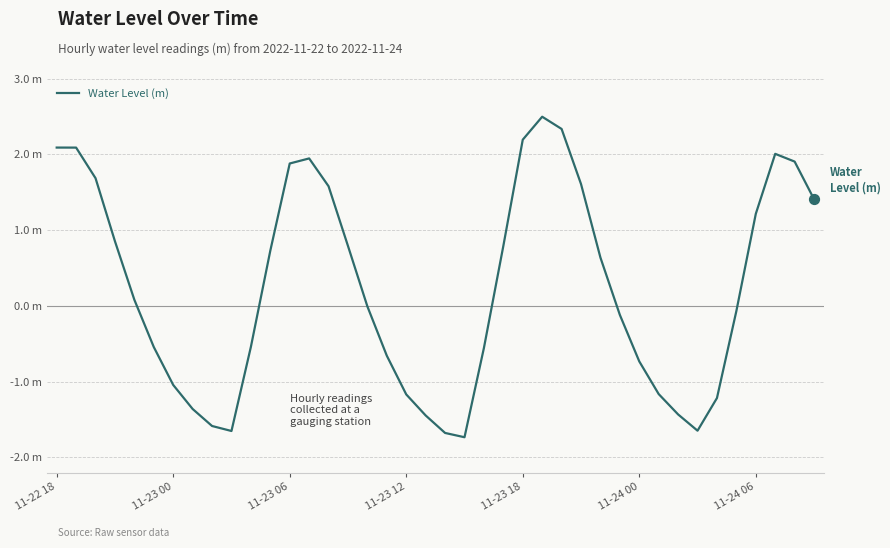

Is this an area chart (filled region under the line)?

No